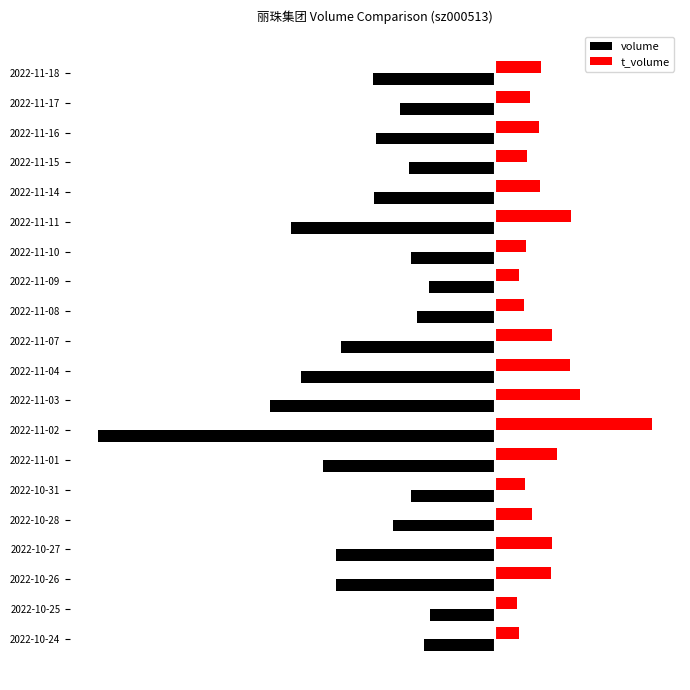

Rank the series by their maximum value, from lowest to highest.

volume, t_volume